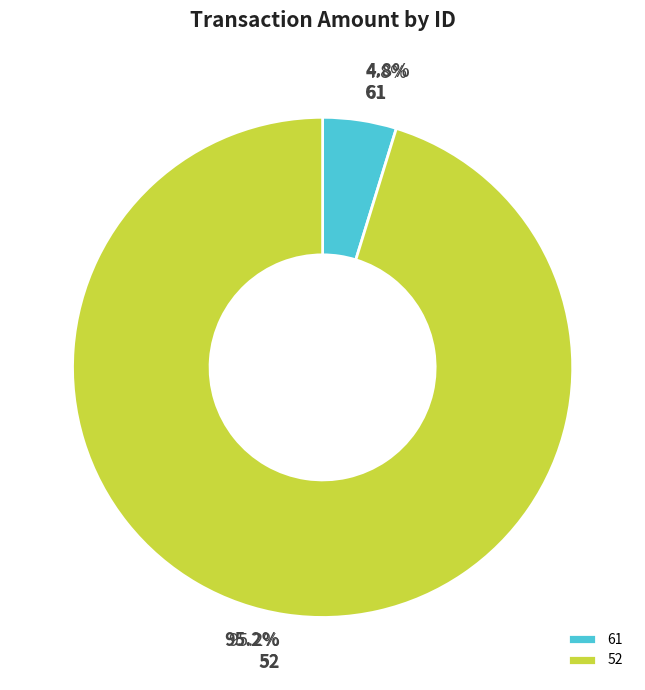

What percentage is the 61 slice, to the nearest percent?

5%